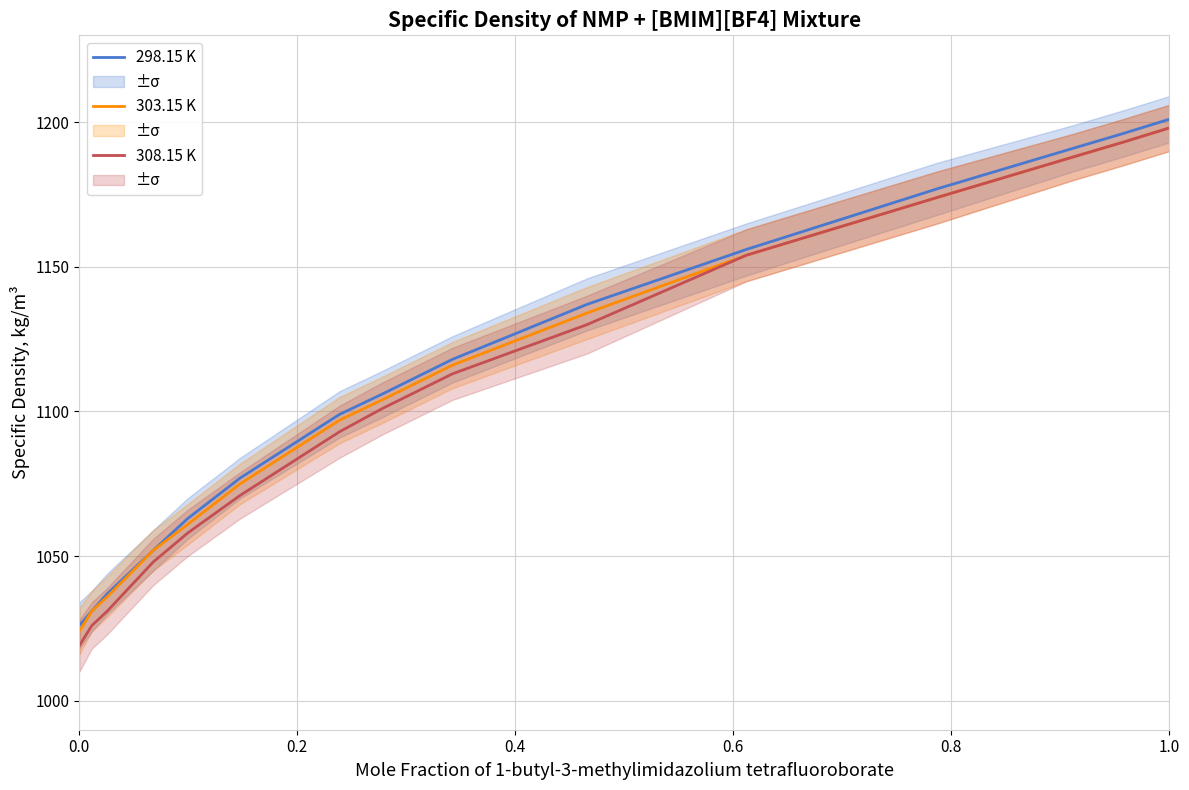

What is the minimum value for 308.15 K?

1019